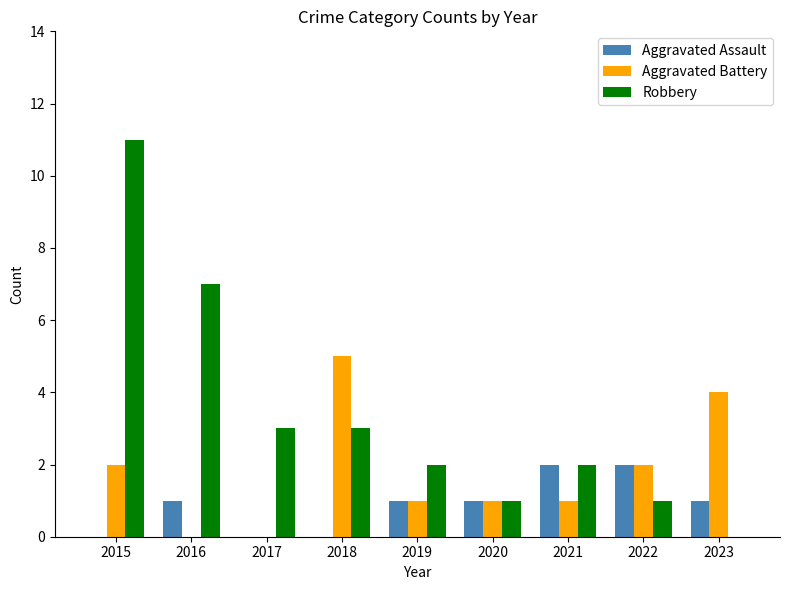

What is the greatest value displayed?

11